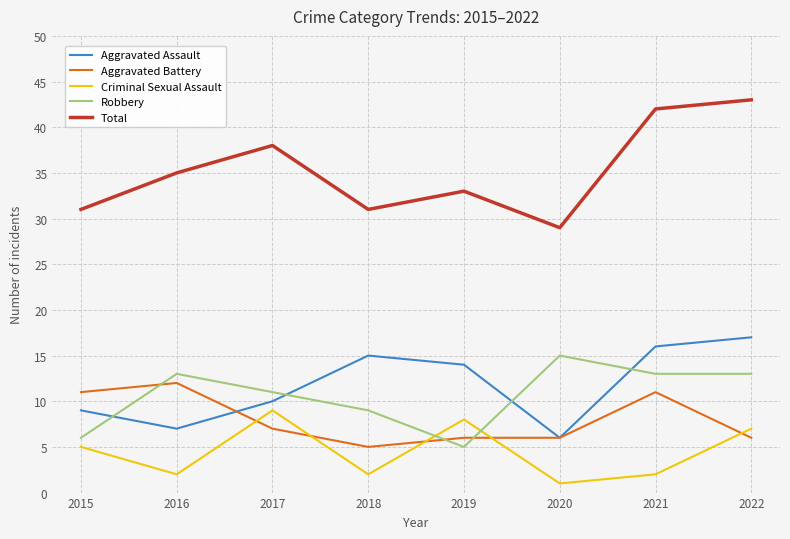

What are all the series names shown in the legend?

Aggravated Assault, Aggravated Battery, Criminal Sexual Assault, Robbery, Total